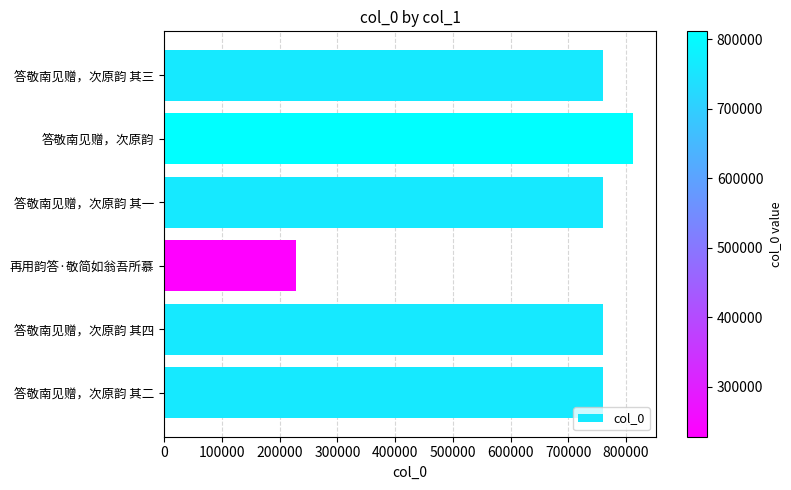

What is the difference between the maximum and minimum values?

583344